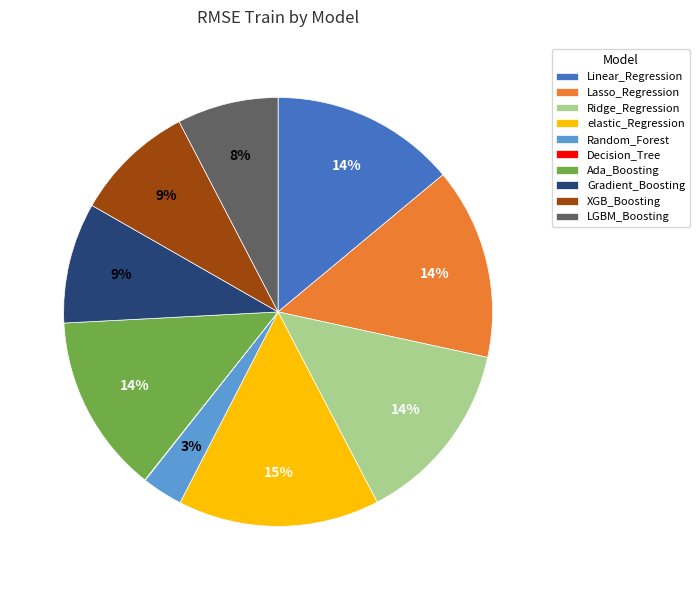

What percentage is the LGBM_Boosting slice, to the nearest percent?

8%